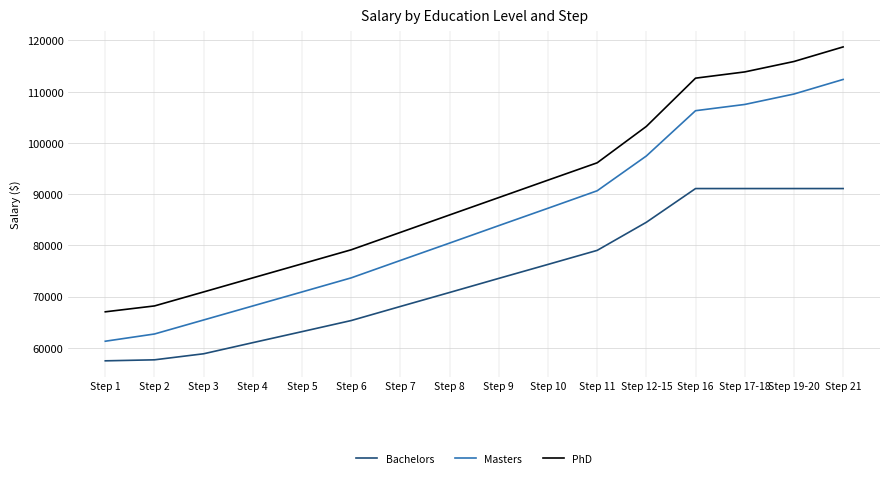

What value does the PhD series have at Step 1, to the nearest 100?

67000